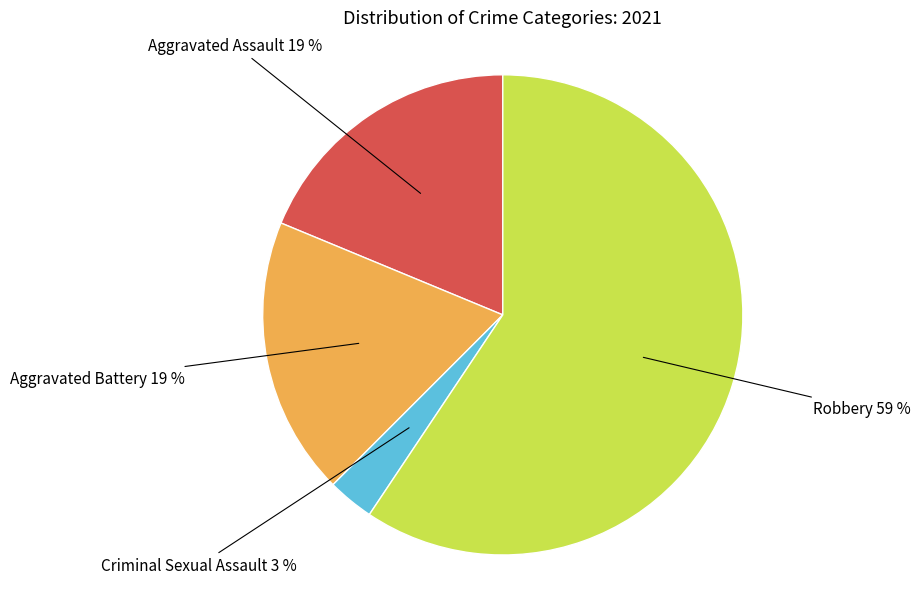

Combined, do Aggravated Battery and Robbery account for over 50%?

Yes